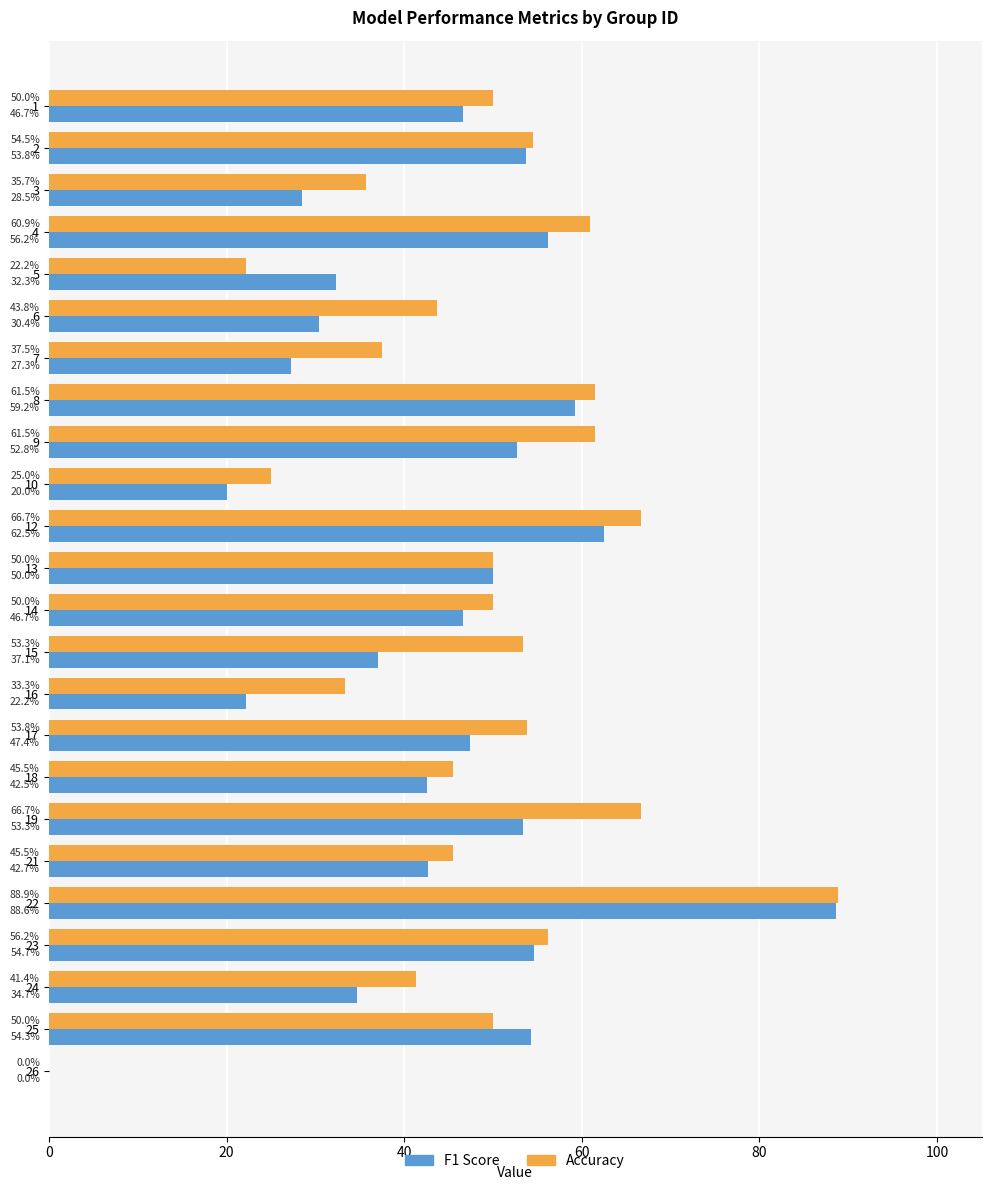

Reading right to left, transcribe all the data shown in this chart.

f1: 0.0	0.5	0.3	0.5	0.9	0.4	0.5	0.4	0.5	0.2	0.4	0.5	0.5	0.6	0.2	0.5	0.6	0.3	0.3	0.3	0.6	0.3	0.5	0.5
accuracy: 0.0	0.5	0.4	0.6	0.9	0.5	0.7	0.5	0.5	0.3	0.5	0.5	0.5	0.7	0.2	0.6	0.6	0.4	0.4	0.2	0.6	0.4	0.5	0.5